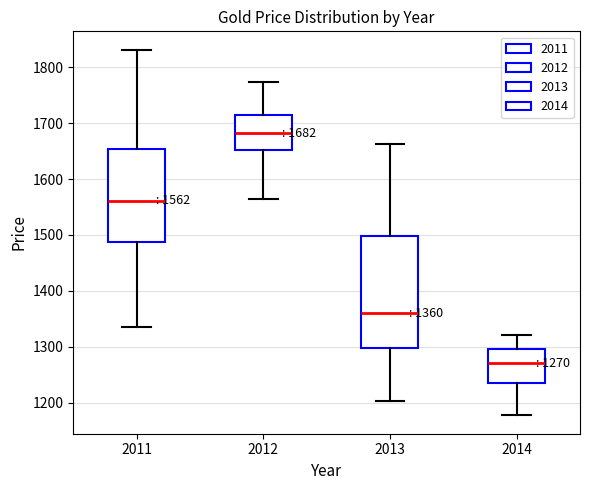

Comparing the boxes themselves (not the whiskers), which one is the tallest?

2013